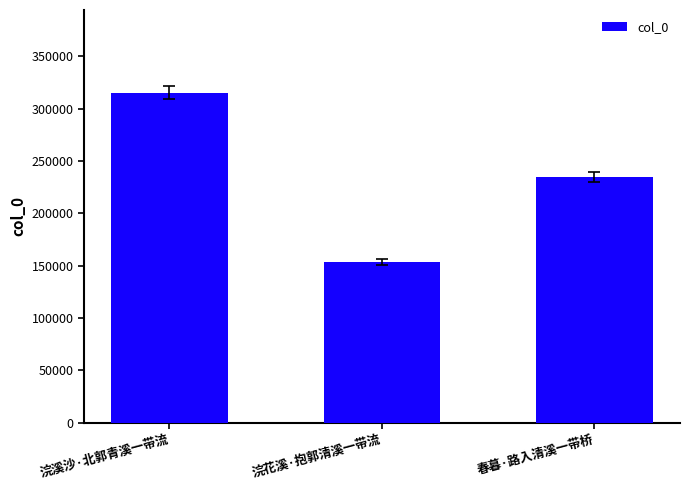

Reading left to right, transcribe all the data shown in this chart.

浣溪沙·北郭青溪一带流=315310	浣花溪·抱郭清溪一带流=153716	春暮·路入清溪一带桥=234914